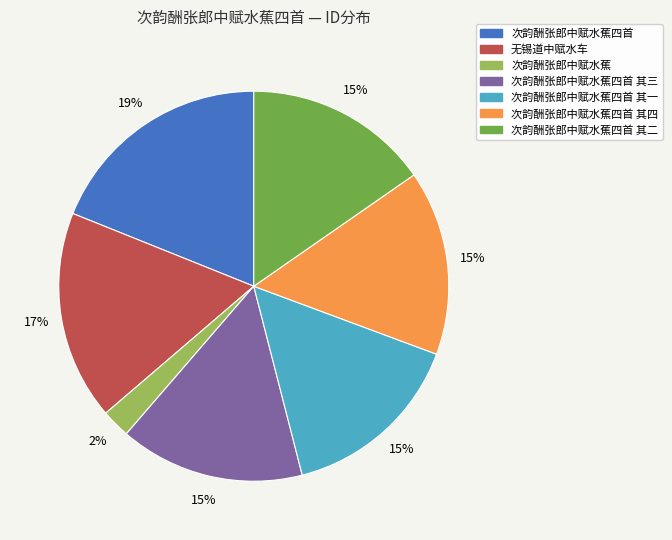

Does 次韵酬张郎中赋水蕉 account for over 50% of the chart?

No